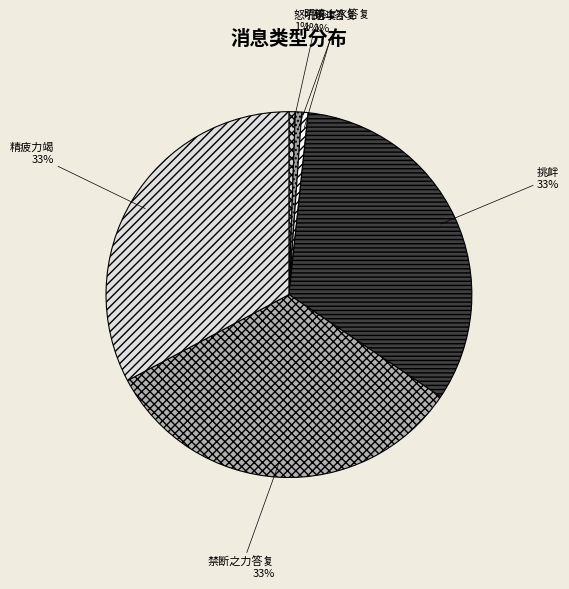

To the nearest percent, what portion does 死斗答复 represent?

1%